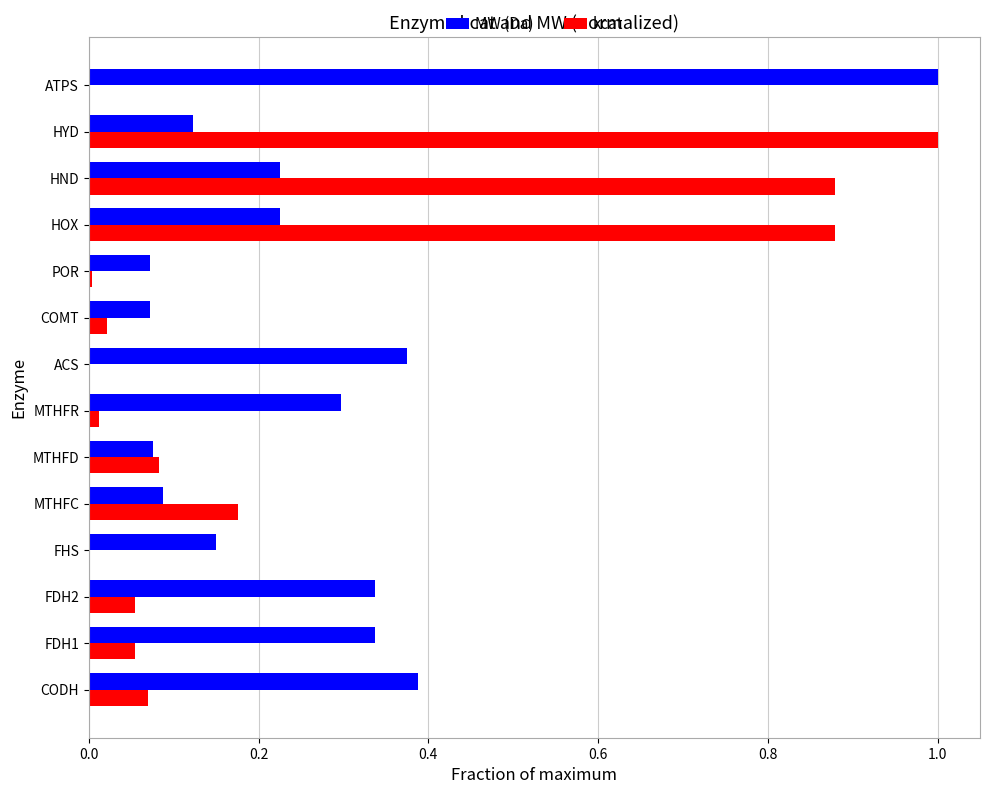

Between FDH2 and HYD, which series saw the biggest shift?

kcat